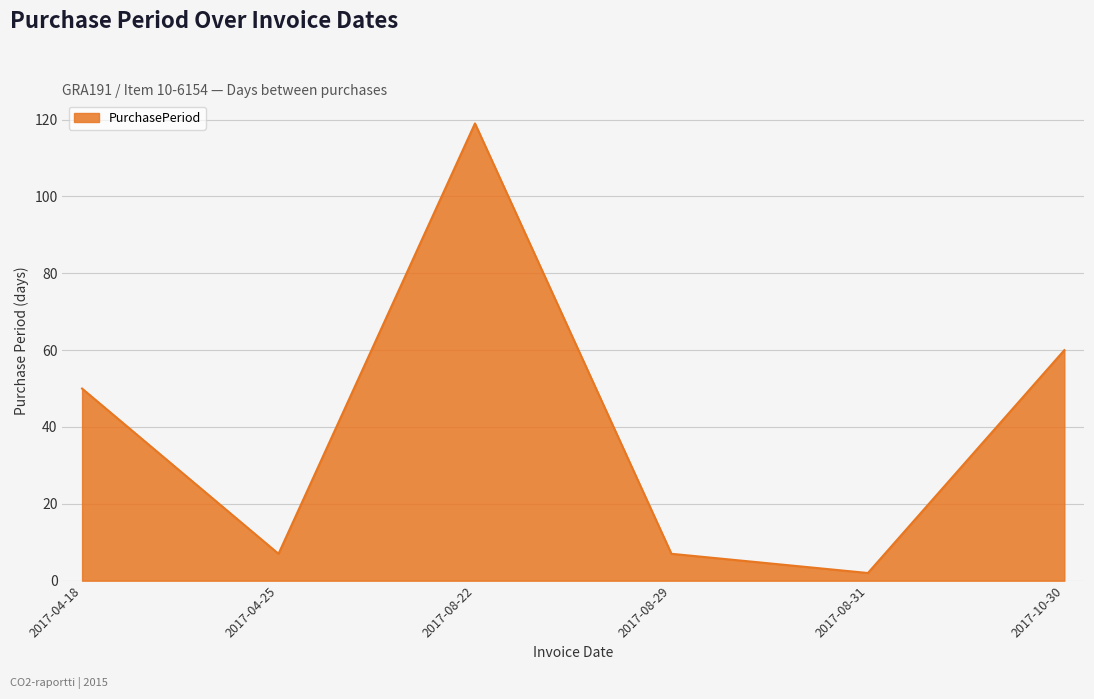

Where is the data nearest to the value 60?

2017-10-30